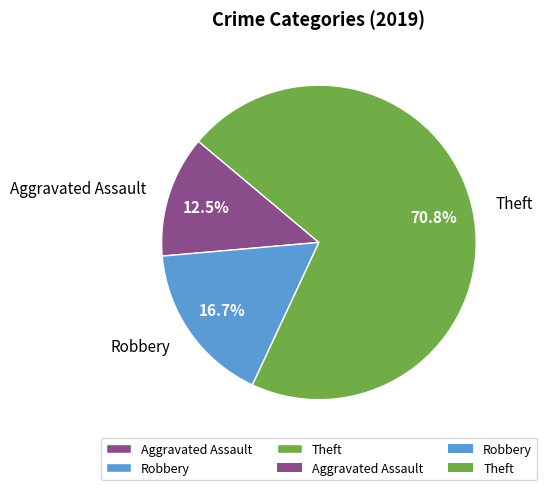

Combined, what portion of the pie is Theft and Aggravated Assault?

83.3%